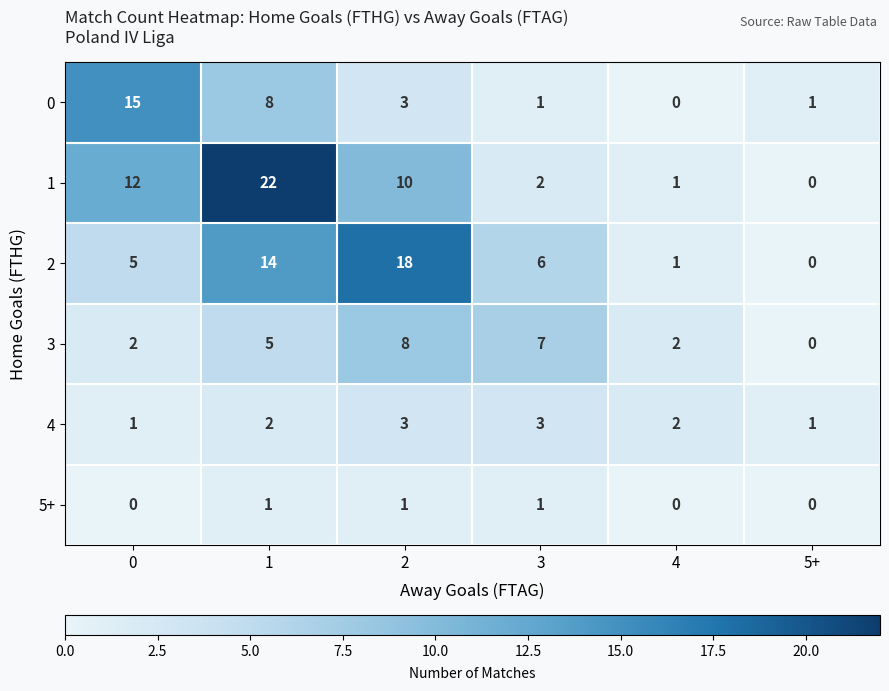

Count the 5+ values in the range 0 to 1.

6